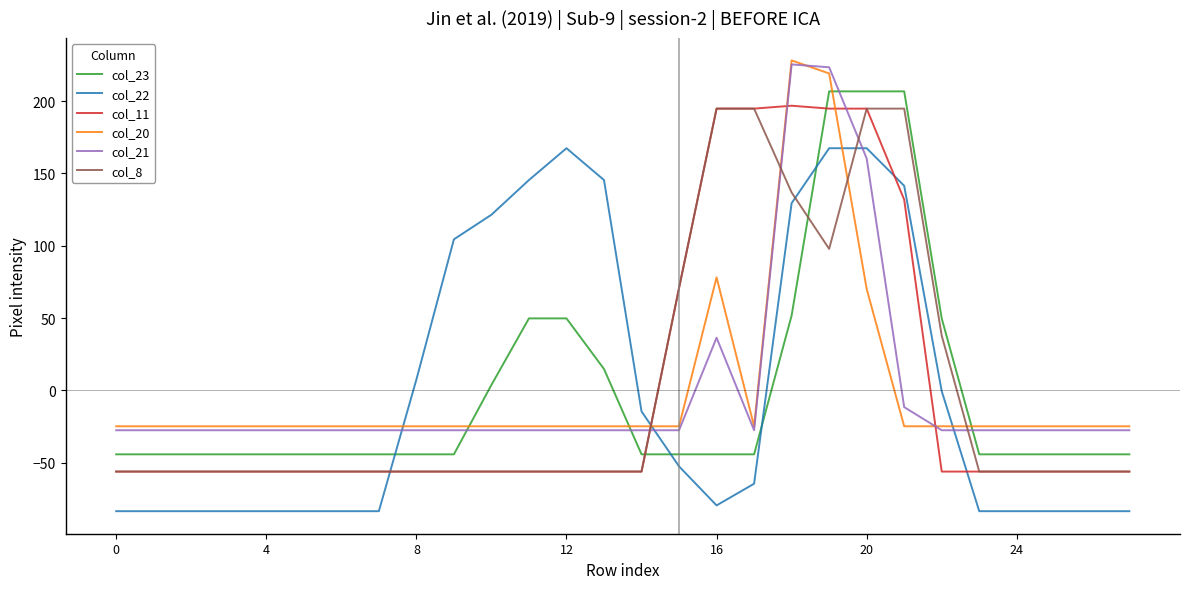

How many lines are shown in the chart?

6